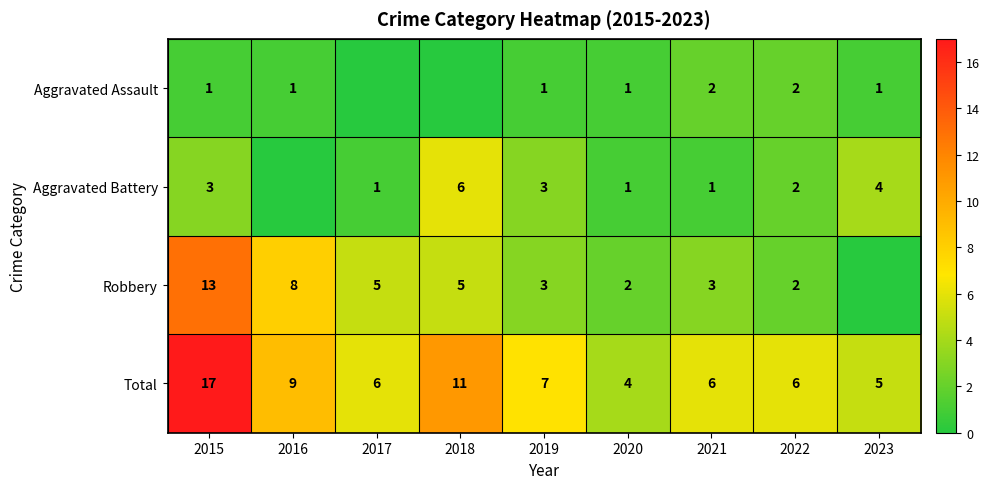

What is the average value of the Total series?

8